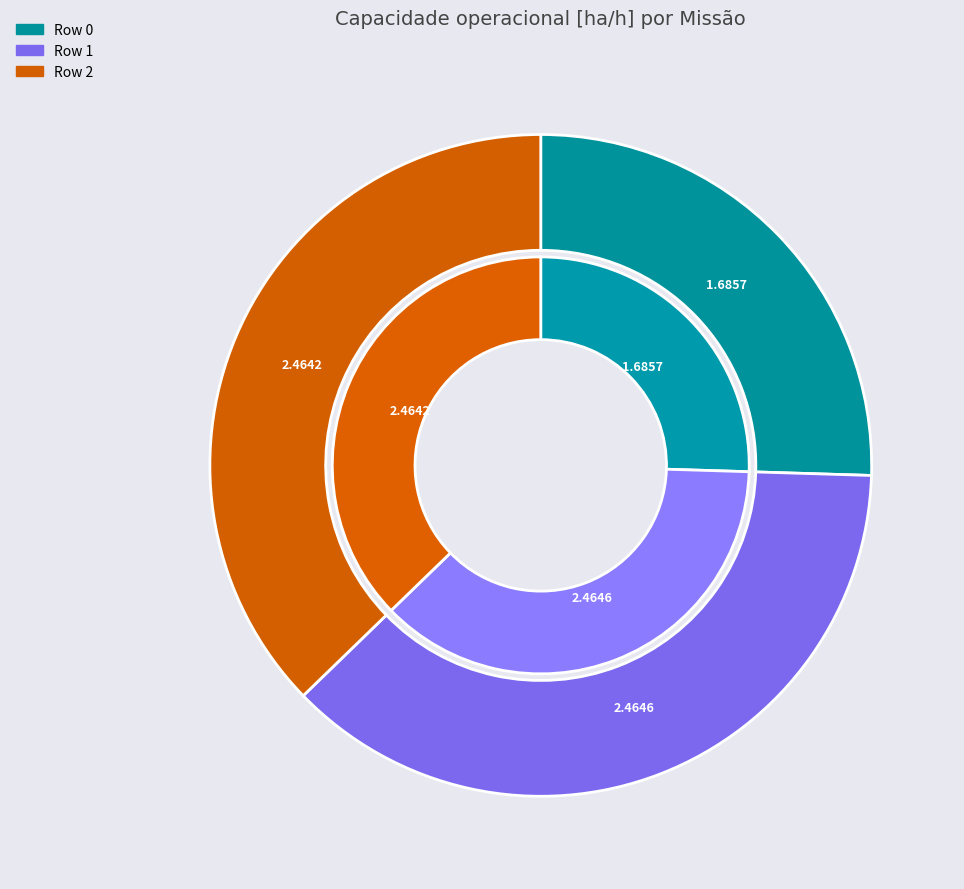

What percentage do Row 2 and Row 1 together represent?

74.5%